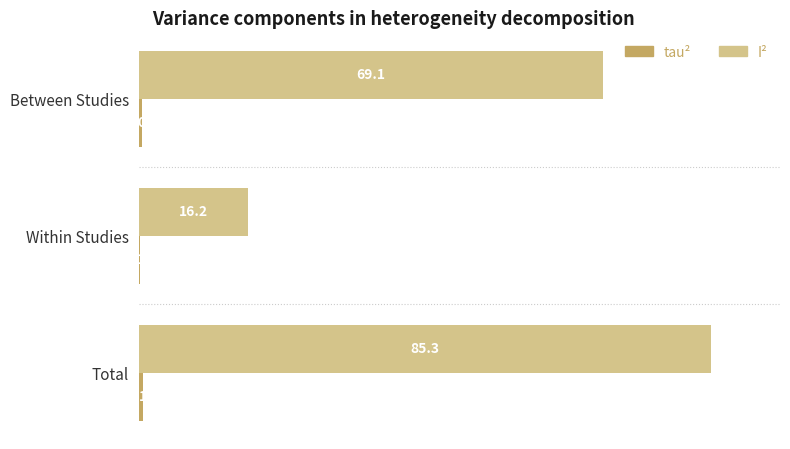

What is the total value across all series at Between Studies?

69.6